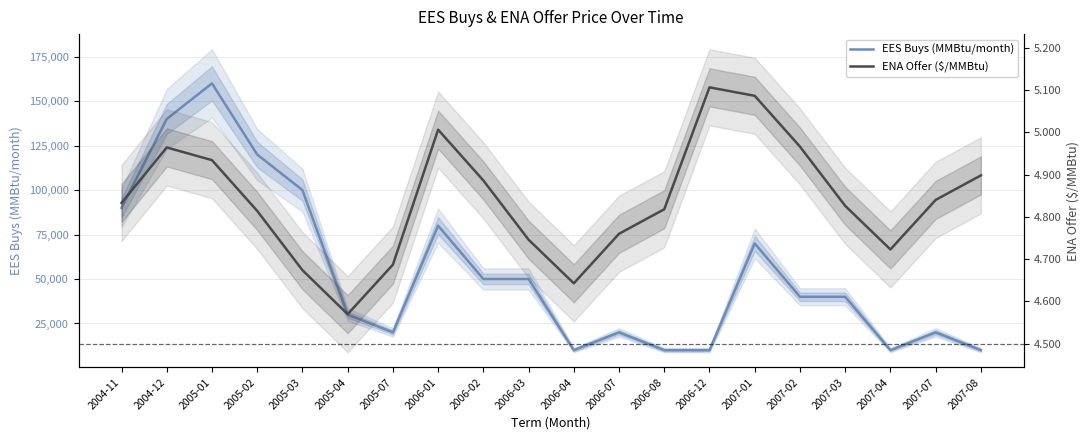

True or false: ENA Offer ($/MMBtu) has a value of 2.6 at 2005-04.

False